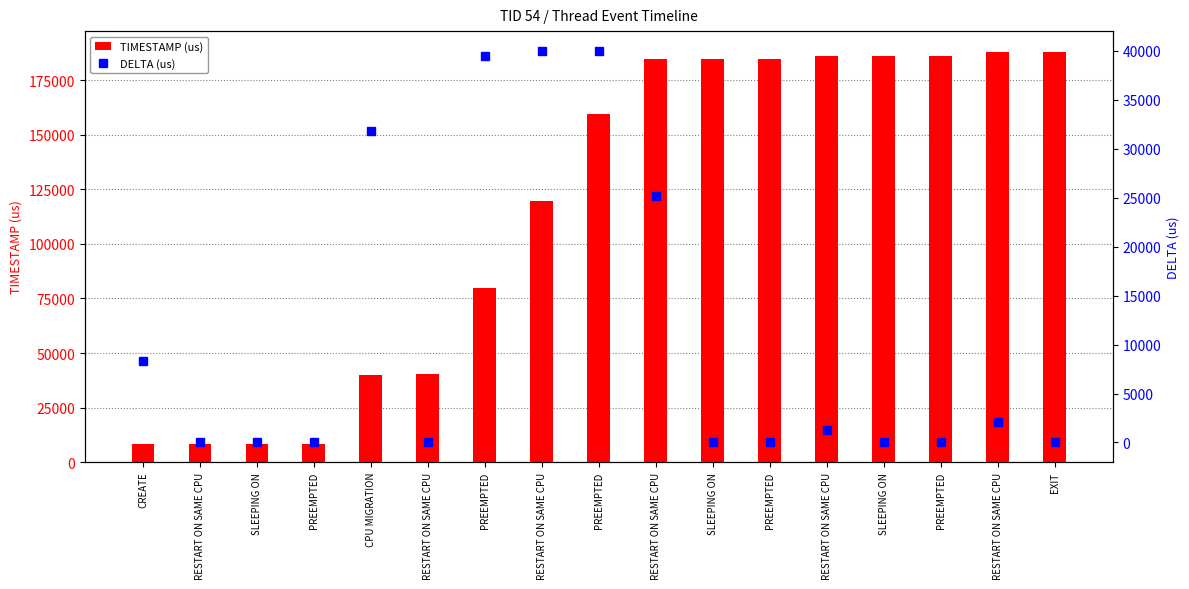

What is the highest value of the DELTA (us) series?

40005